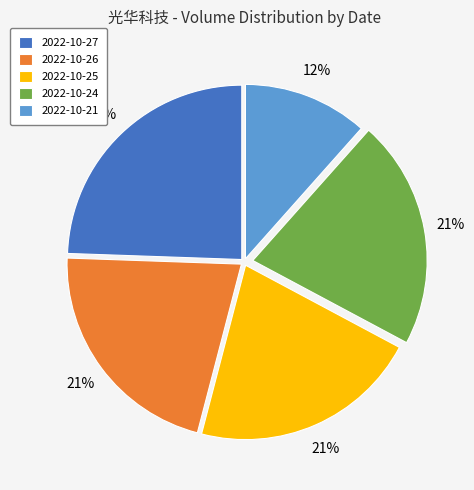

Is it true that 2022-10-25 is 21% of the pie?

True